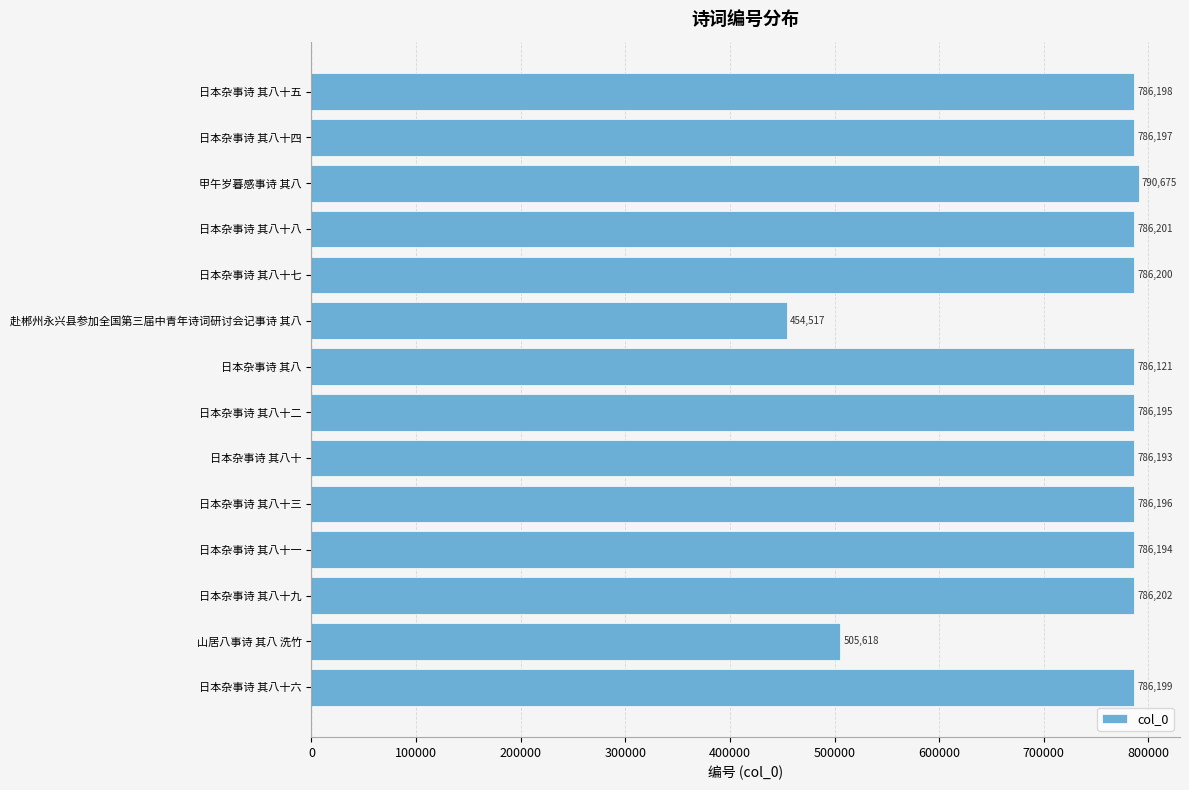

What is the sum of all values?

10398906